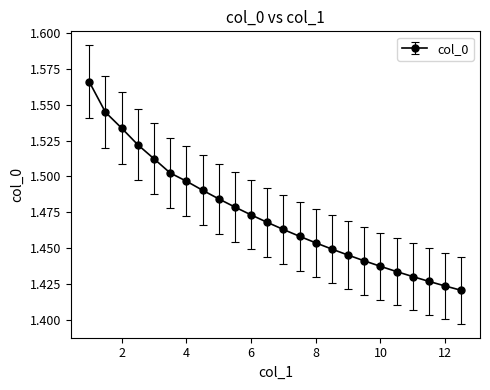

What is the sum of all values?

35.4